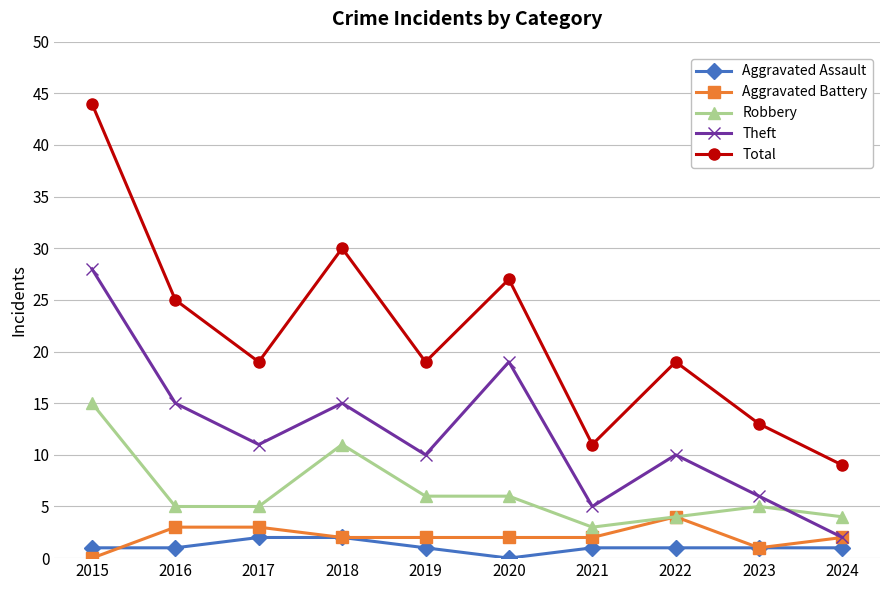

What is the spread (max minus min) of values at 2020?

27